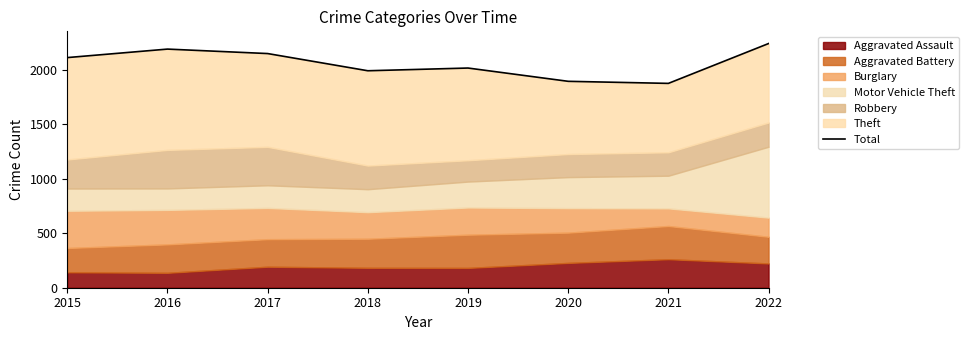

Does the chart display data point markers on the line(s)?

No